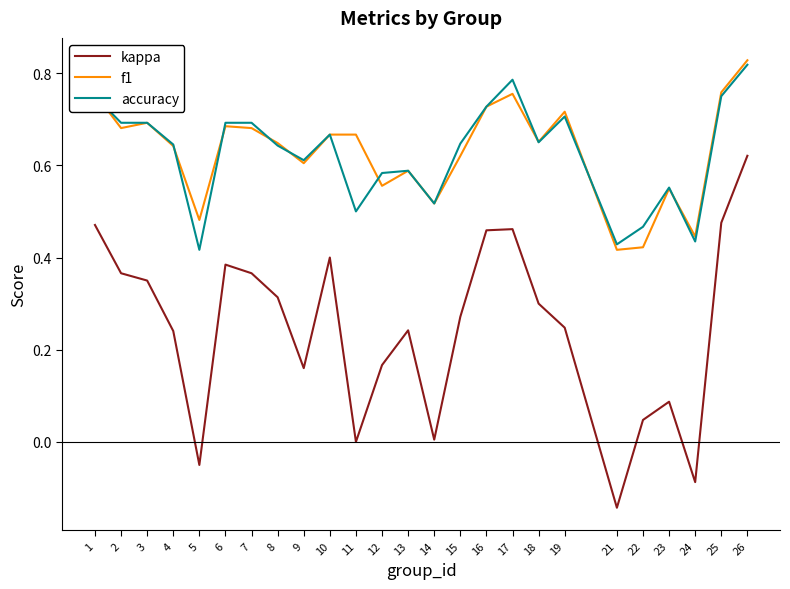

Which category has the highest value across all series?

26